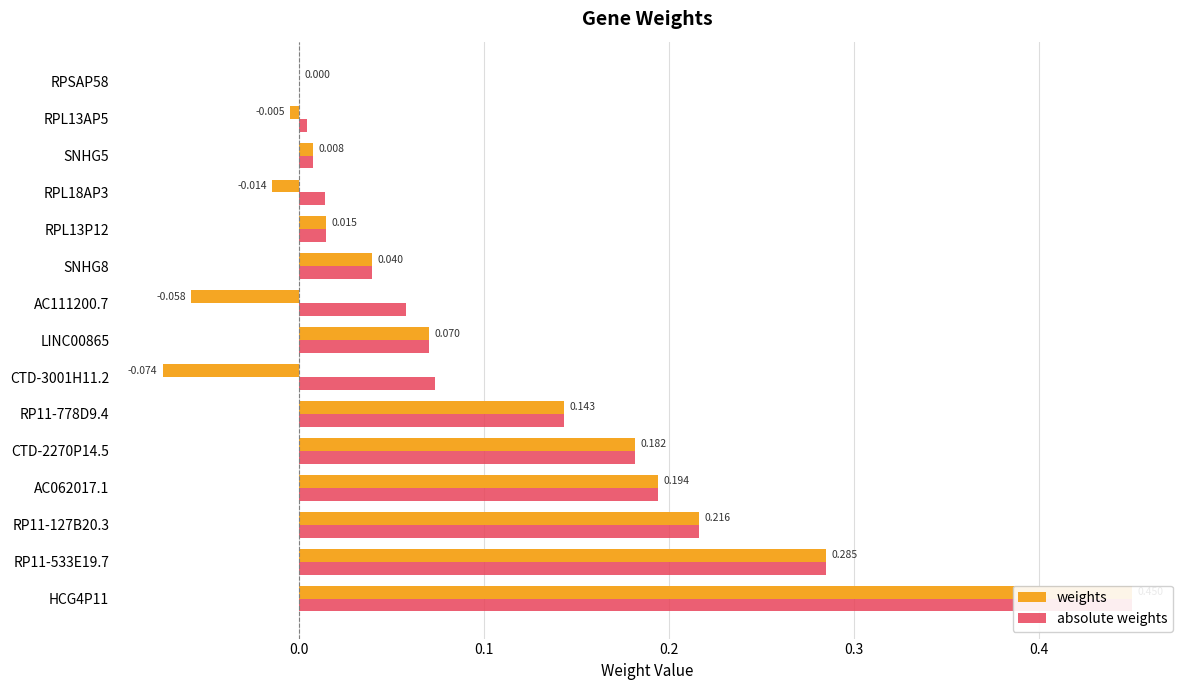

What is the greatest value displayed?

0.5